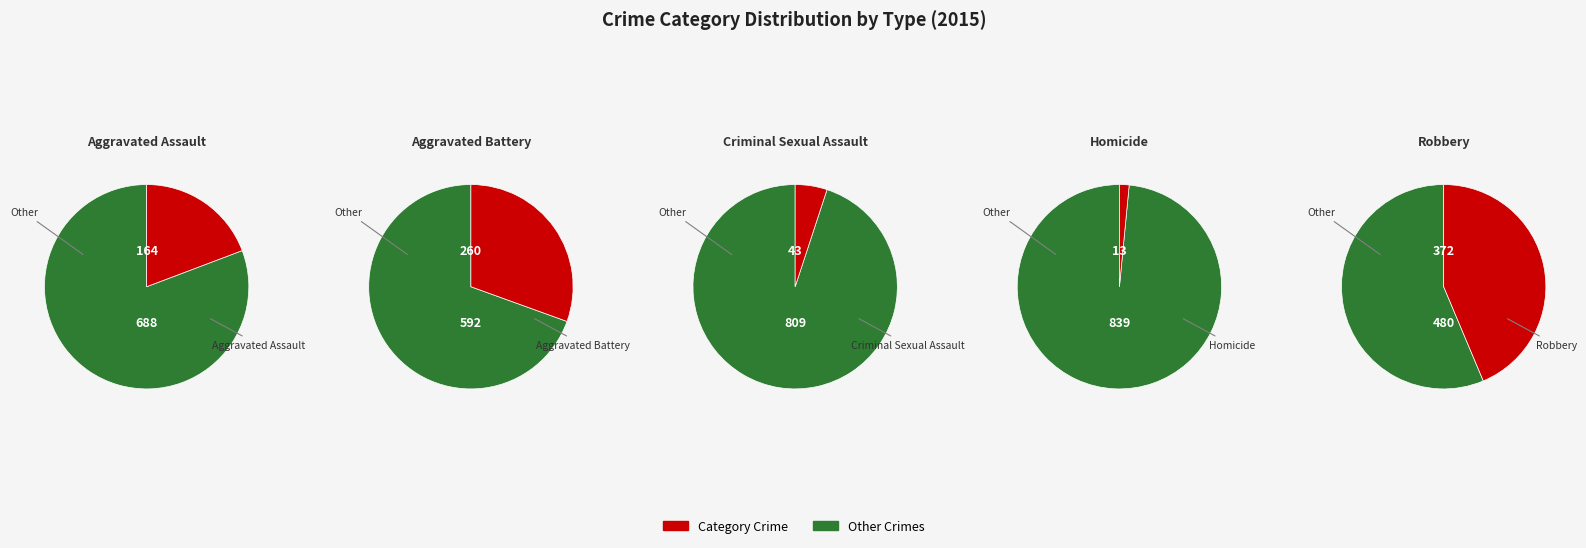

Does Aggravated Assault account for over 50% of the chart?

No